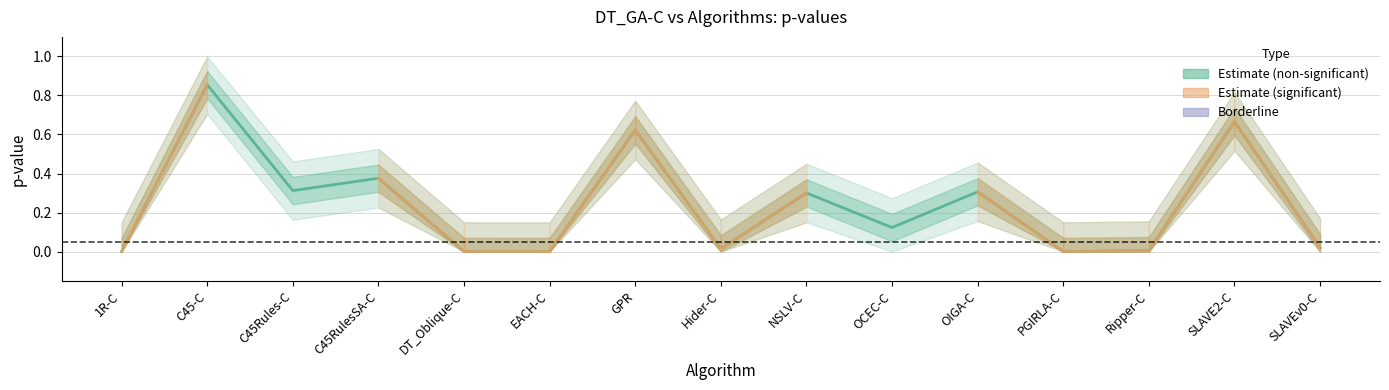

What is the difference between the maximum and minimum values?

0.9